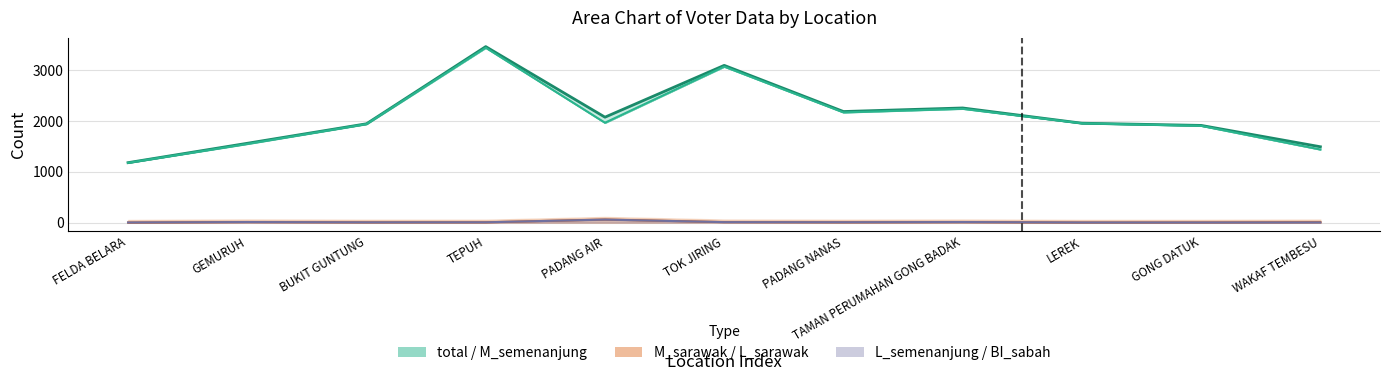

Between BUKIT GUNTUNG and WAKAF TEMBESU, which series saw the biggest shift?

M_semenanjung